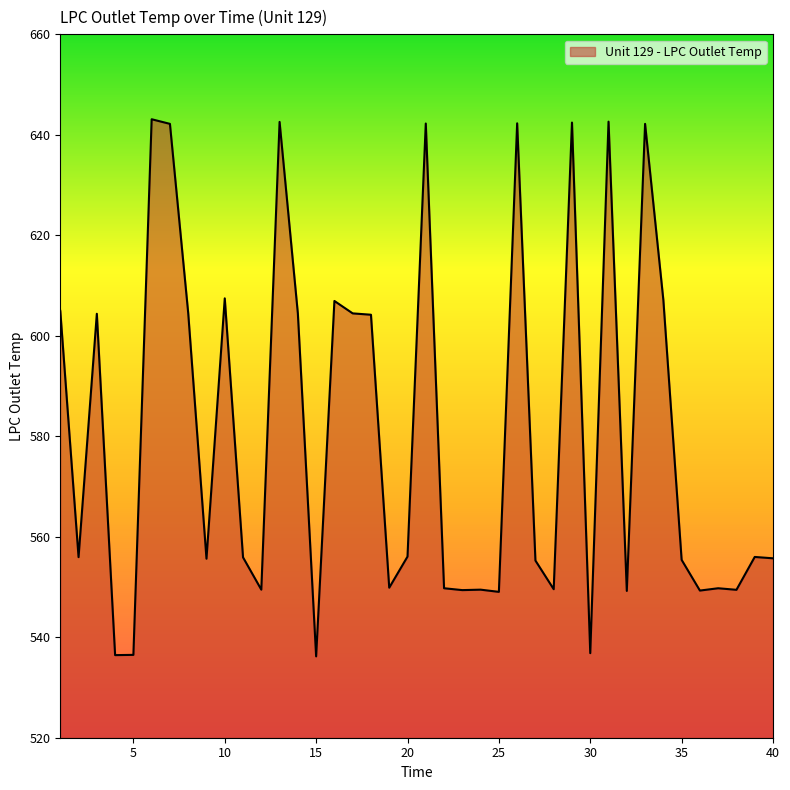

What is the smallest value displayed?

536.2